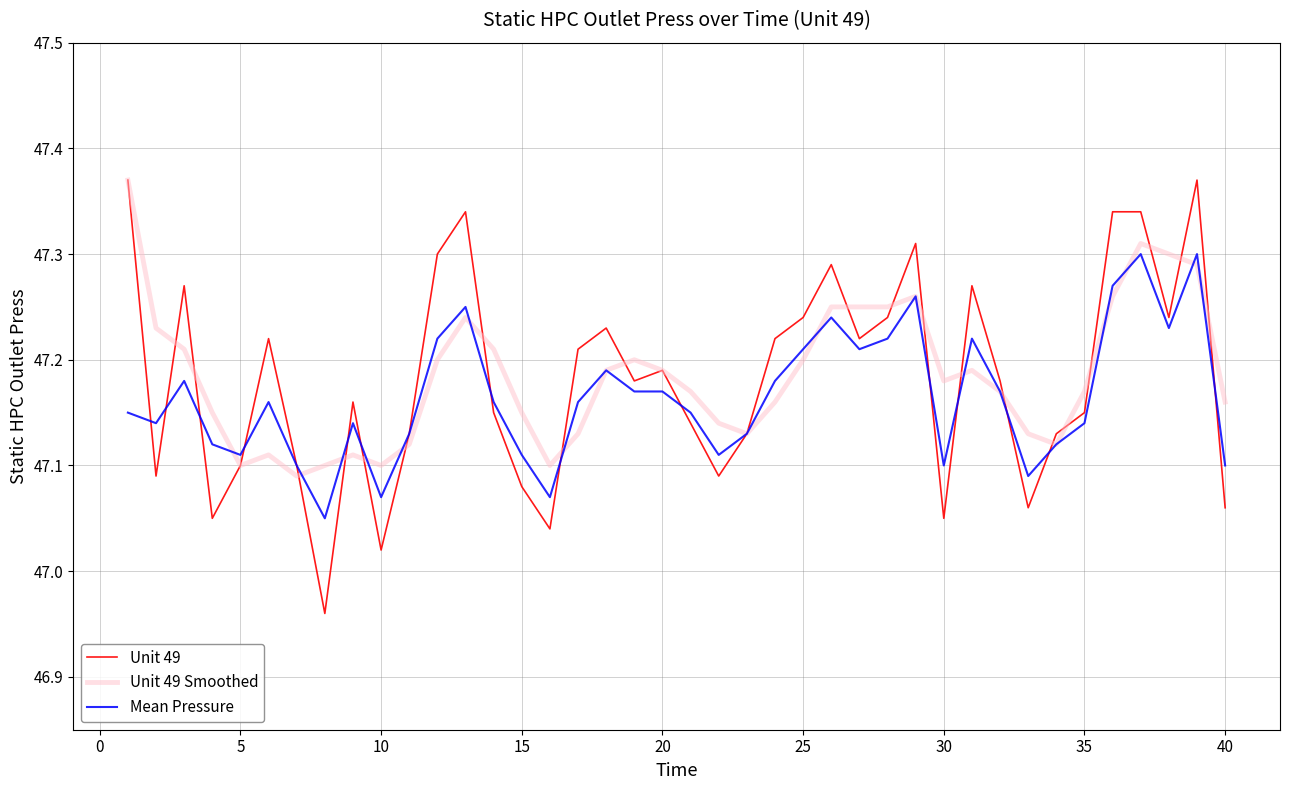

Which series has the largest range (max minus min)?

Unit 49